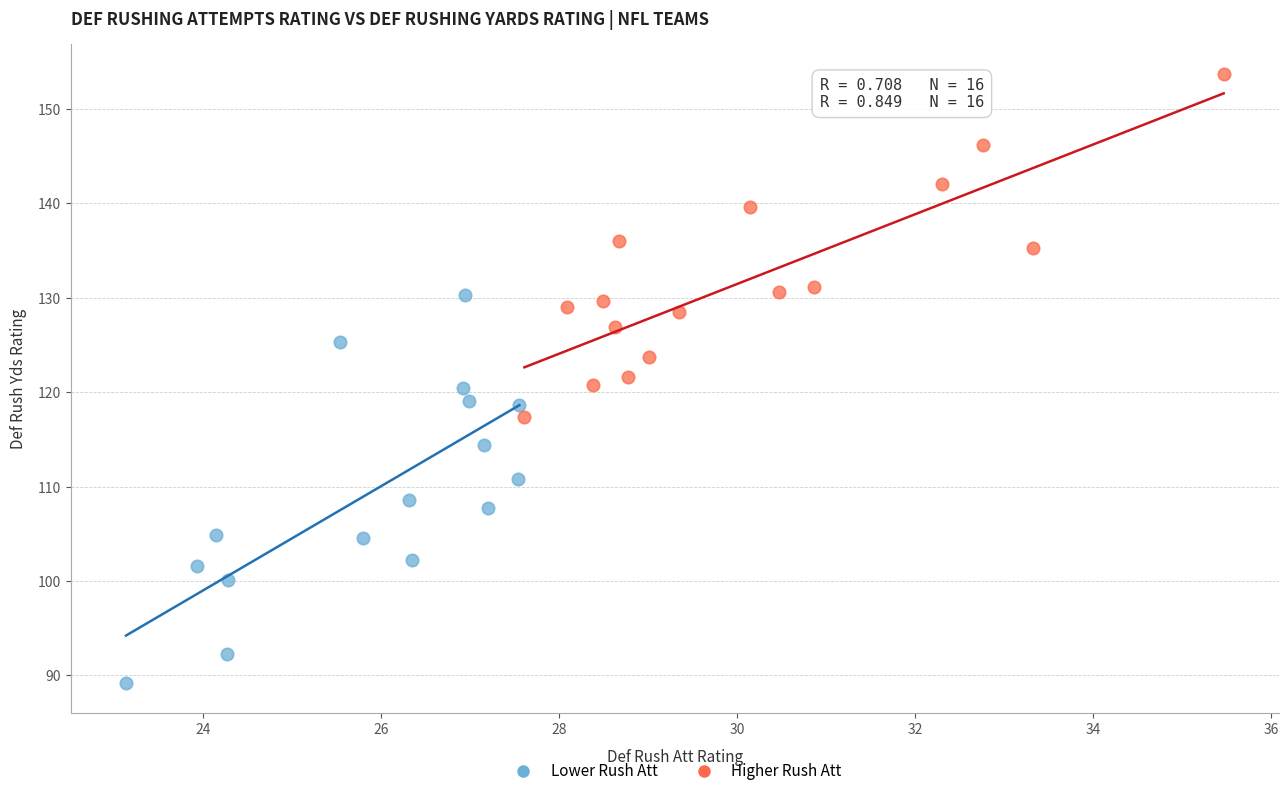

What are all the series names shown in the legend?

Lower Rush Att, Higher Rush Att